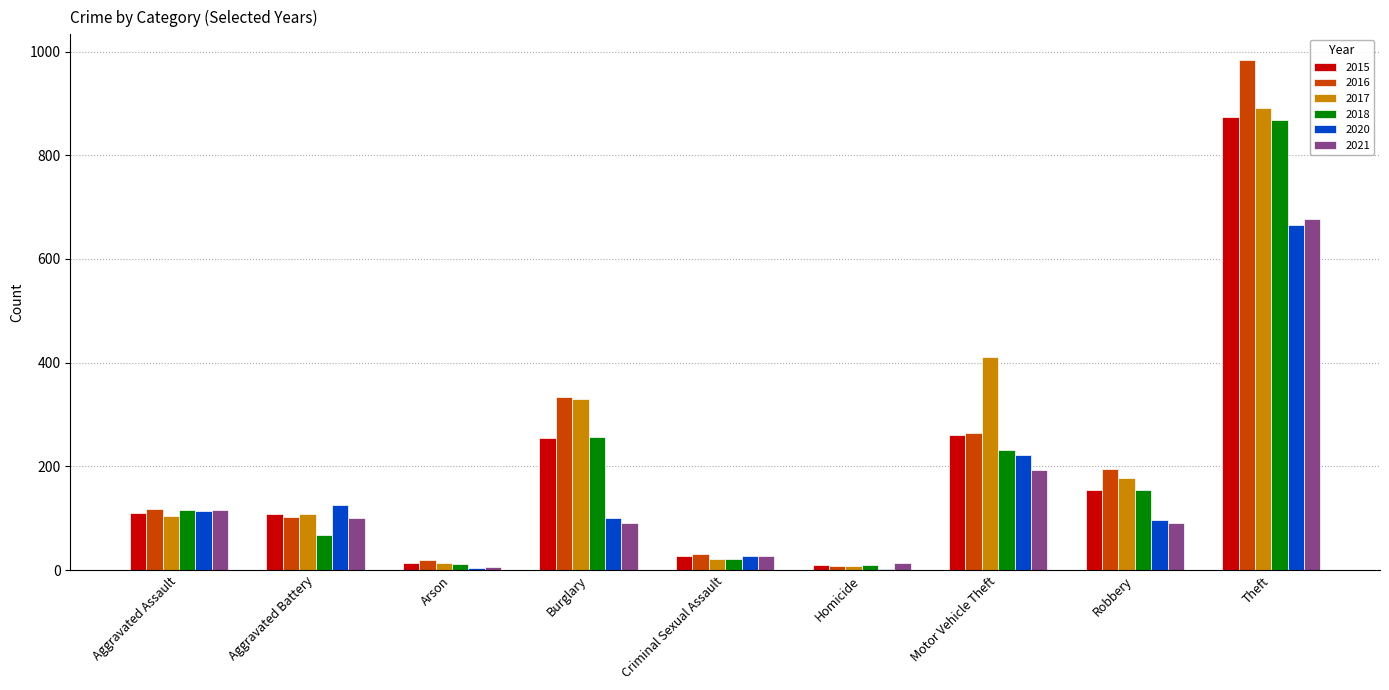

How many data points does each series have?

9